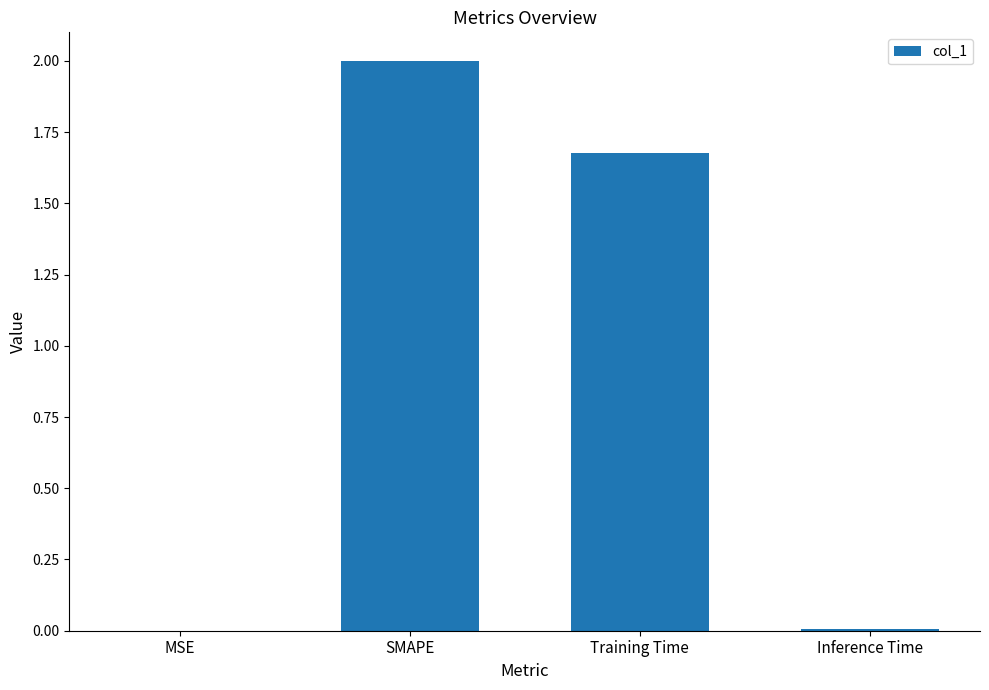

Which label corresponds to the largest value in the chart?

SMAPE